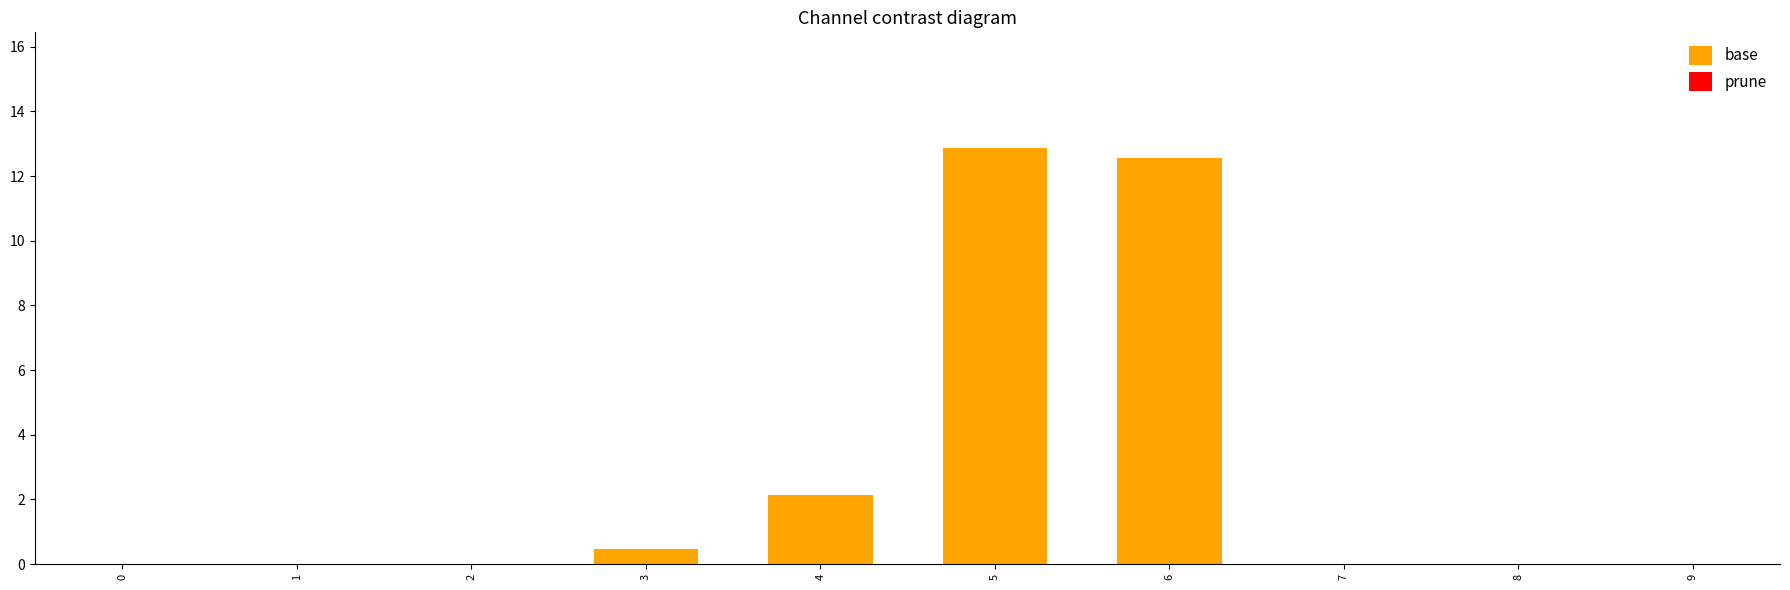

What is the change in value from 4 to 9?

-2.1